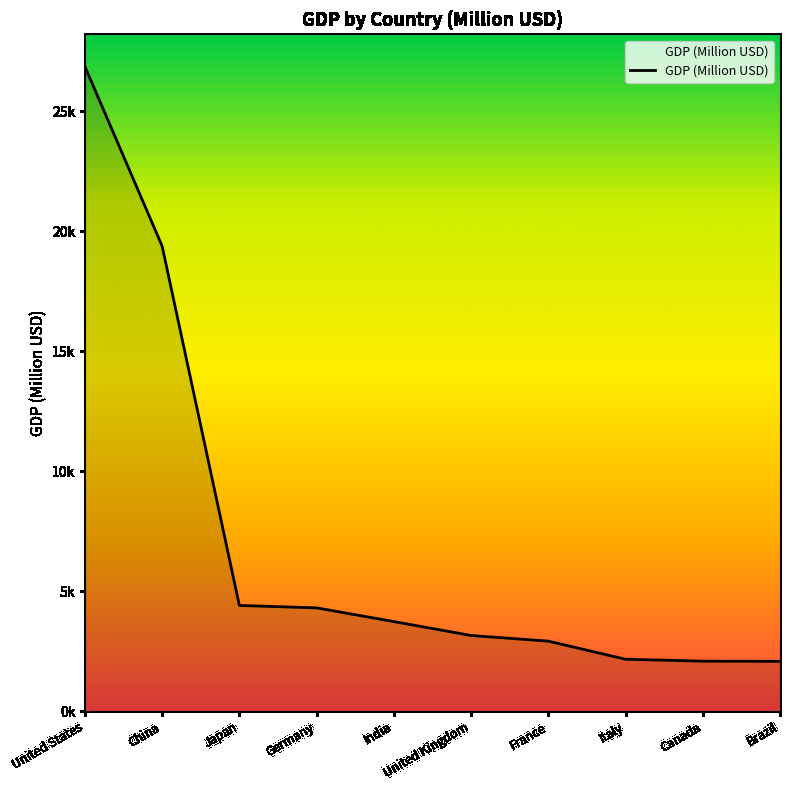

What is the label of the 2nd point from the left?

China